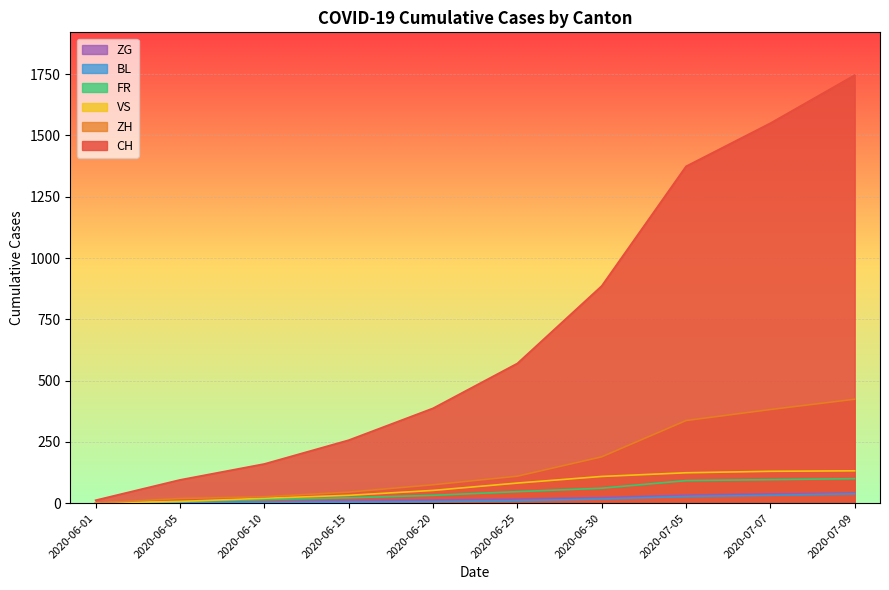

What is the label of the 1st point from the left?

2020-06-01